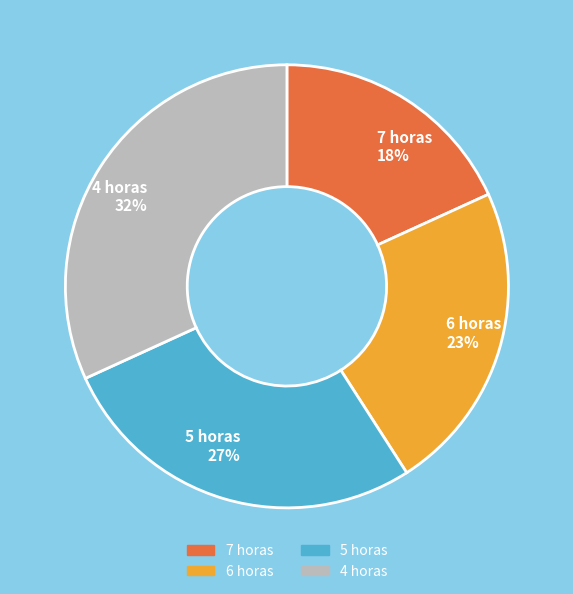

What is the smallest slice in the pie chart?

7 horas